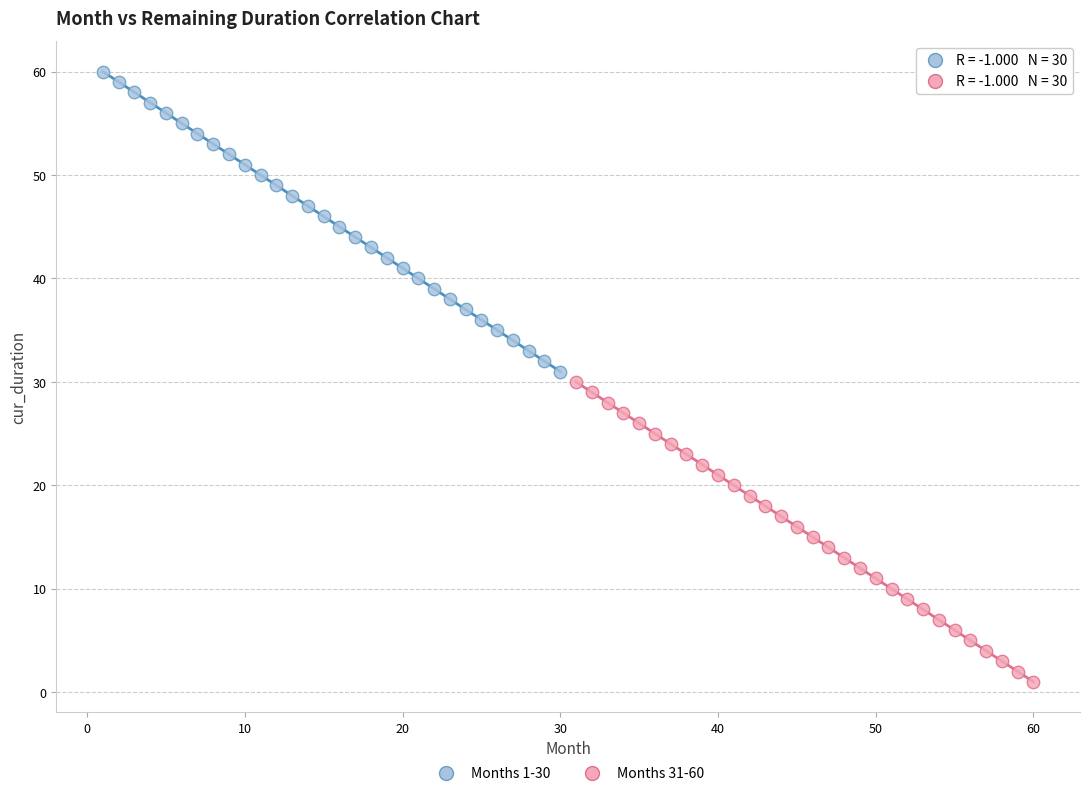

Which series contains the lowest Y value?

Months 31-60